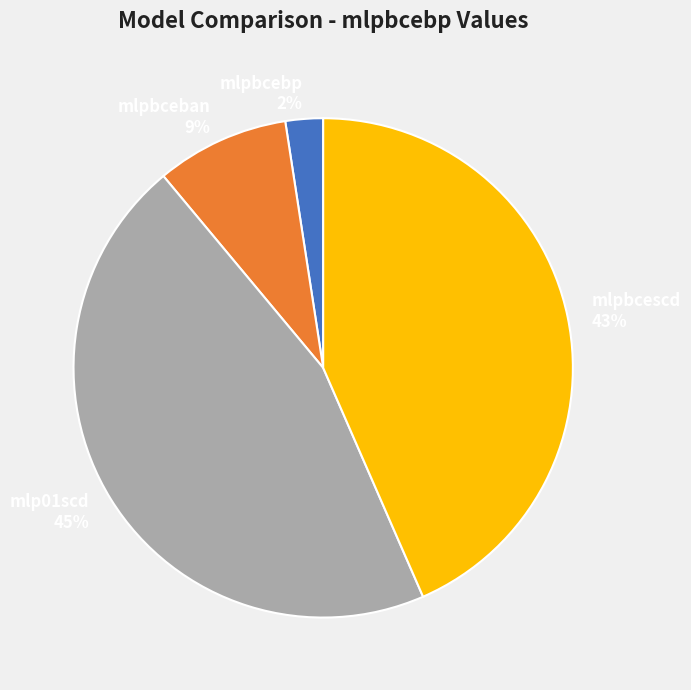

What is the largest slice in the pie chart?

mlp01scd